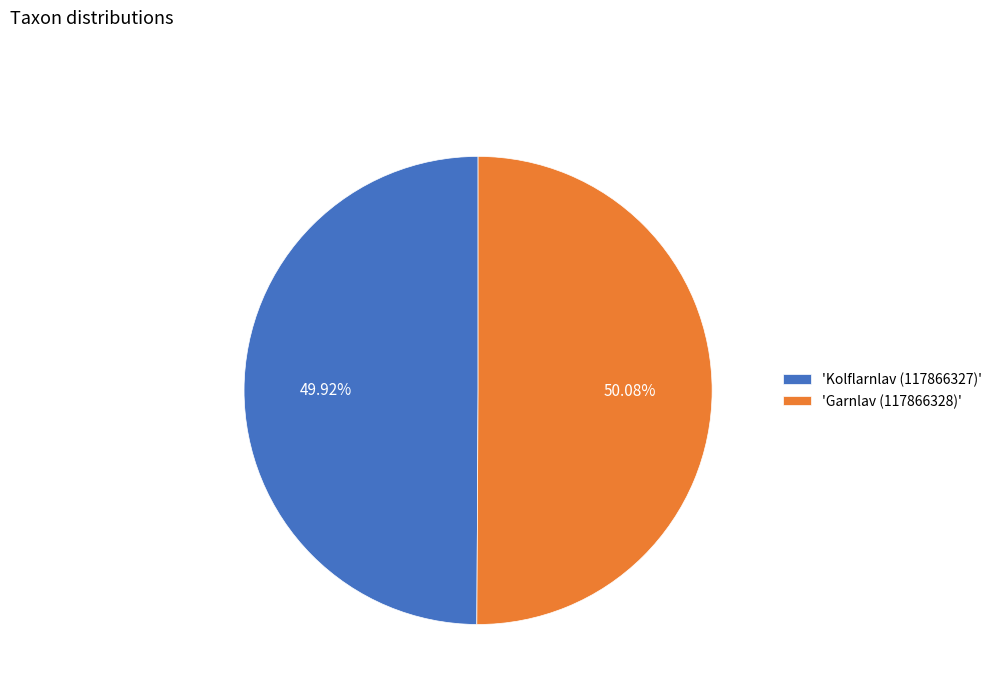

Is there any slice that represents more than half of the pie?

Yes